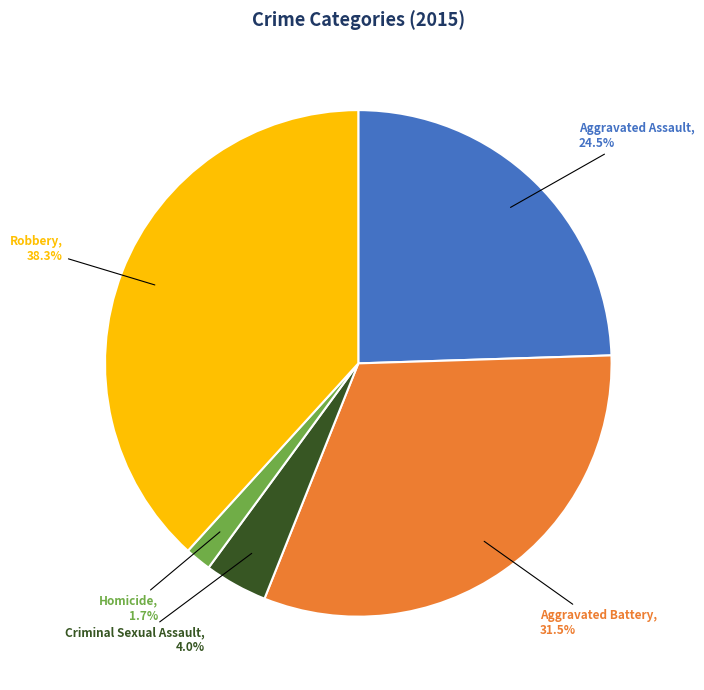

To the nearest percent, what percentage of the pie is Criminal Sexual Assault?

4%